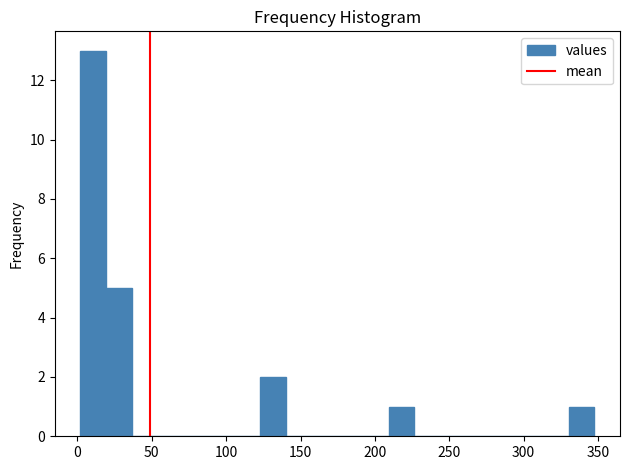

Around what value on the x-axis is the tallest bar? Give the approximate position of its centre, as read against the axis.

10